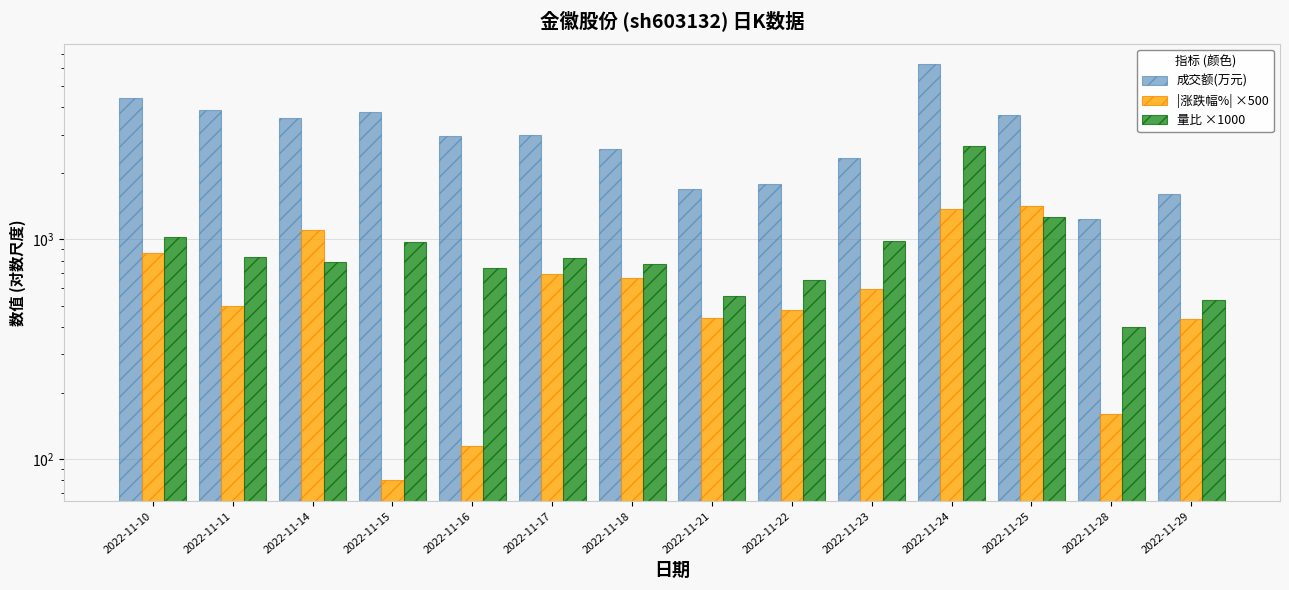

The |涨跌幅%| ×500 series shows 890 at 2022-11-23. True or false?

False